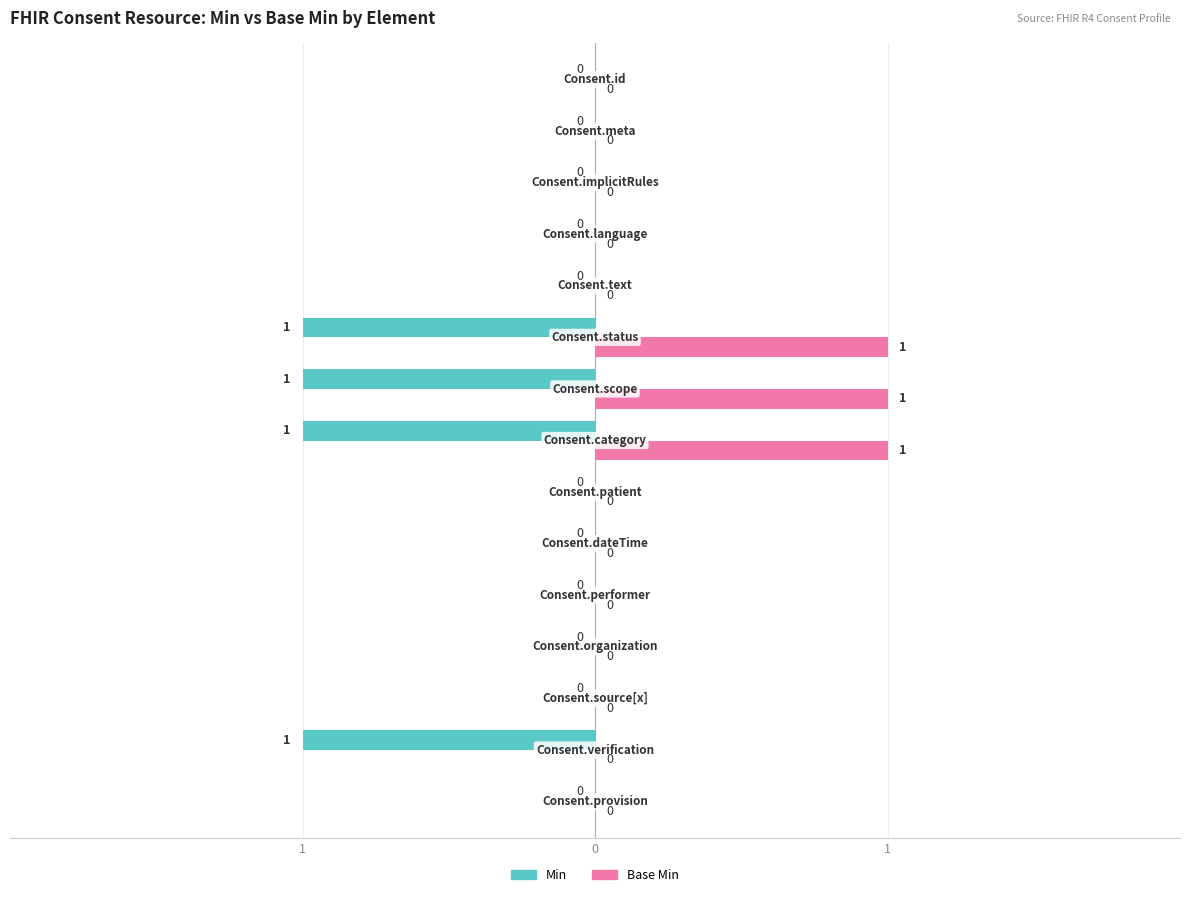

What are all the series names shown in the legend?

Min, Base Min